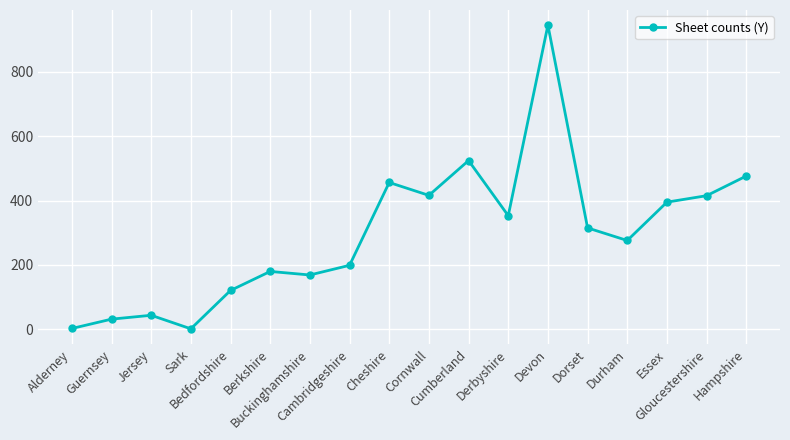

At which label is the value closest to 473?

Hampshire